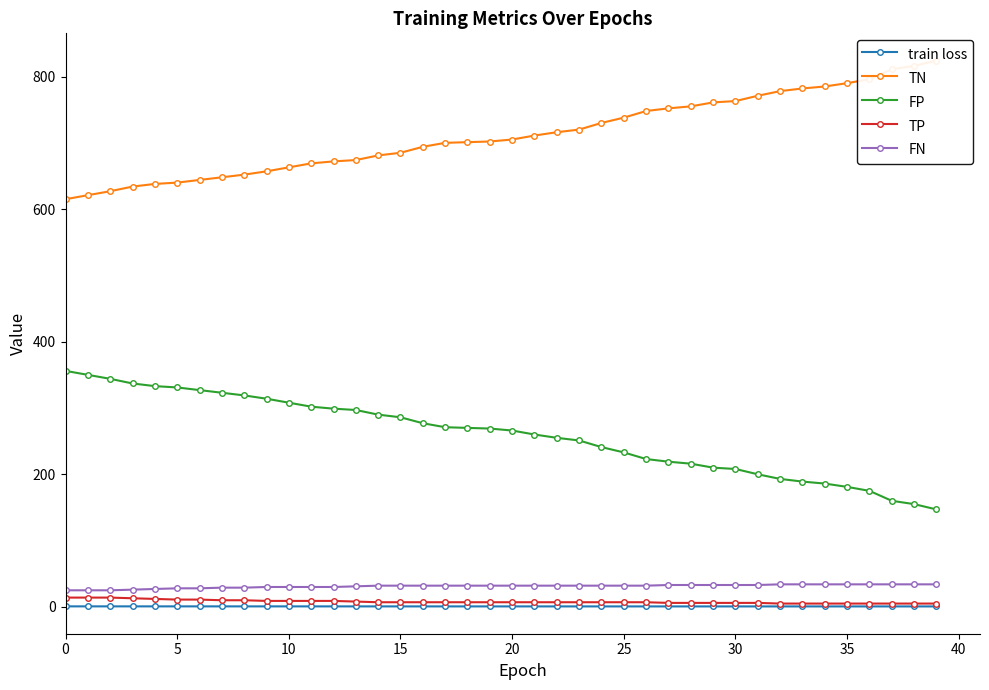

What is the highest value of the FP series?

356.0